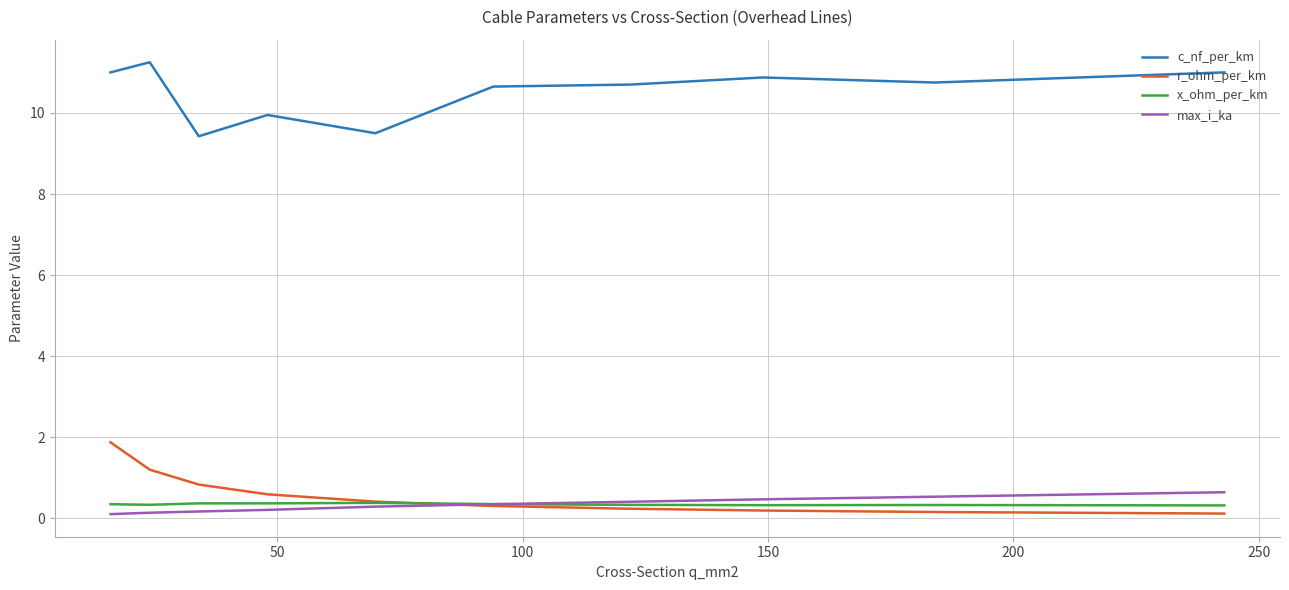

What is the highest value of the max_i_ka series?

0.6